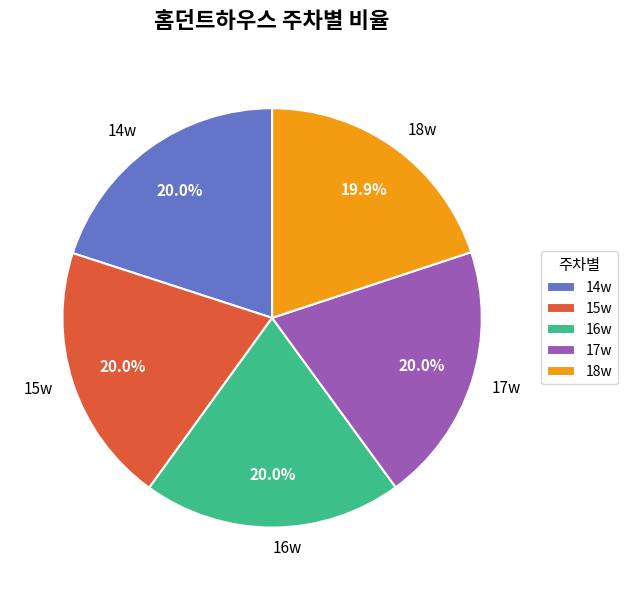

Does any single category account for the majority?

No